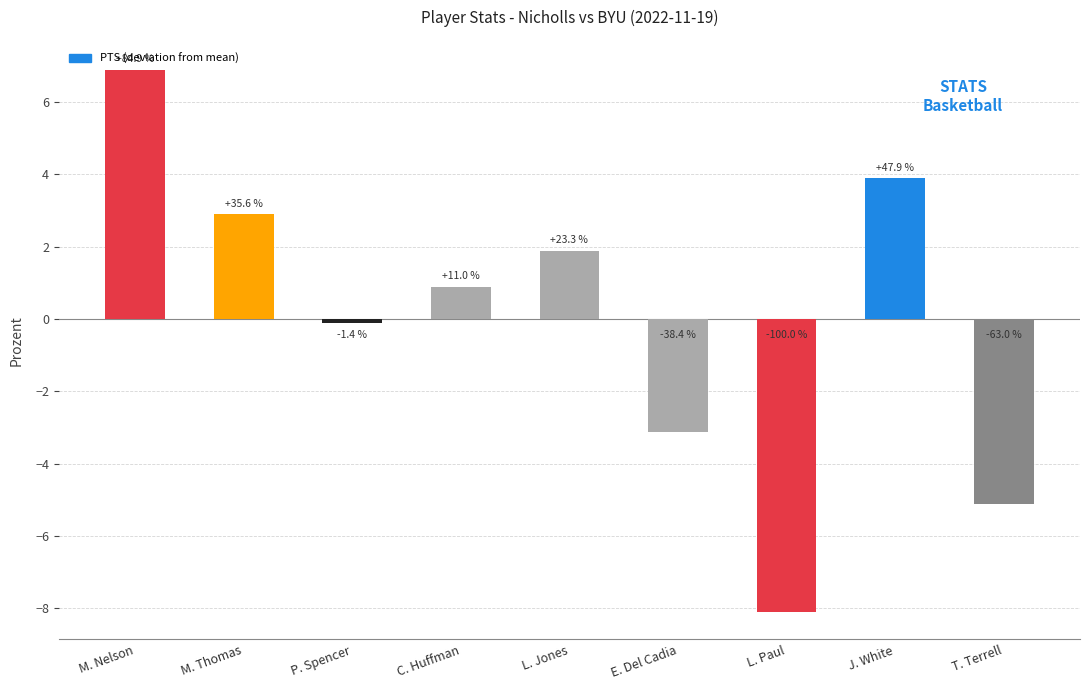

How many bars are there in total?

9